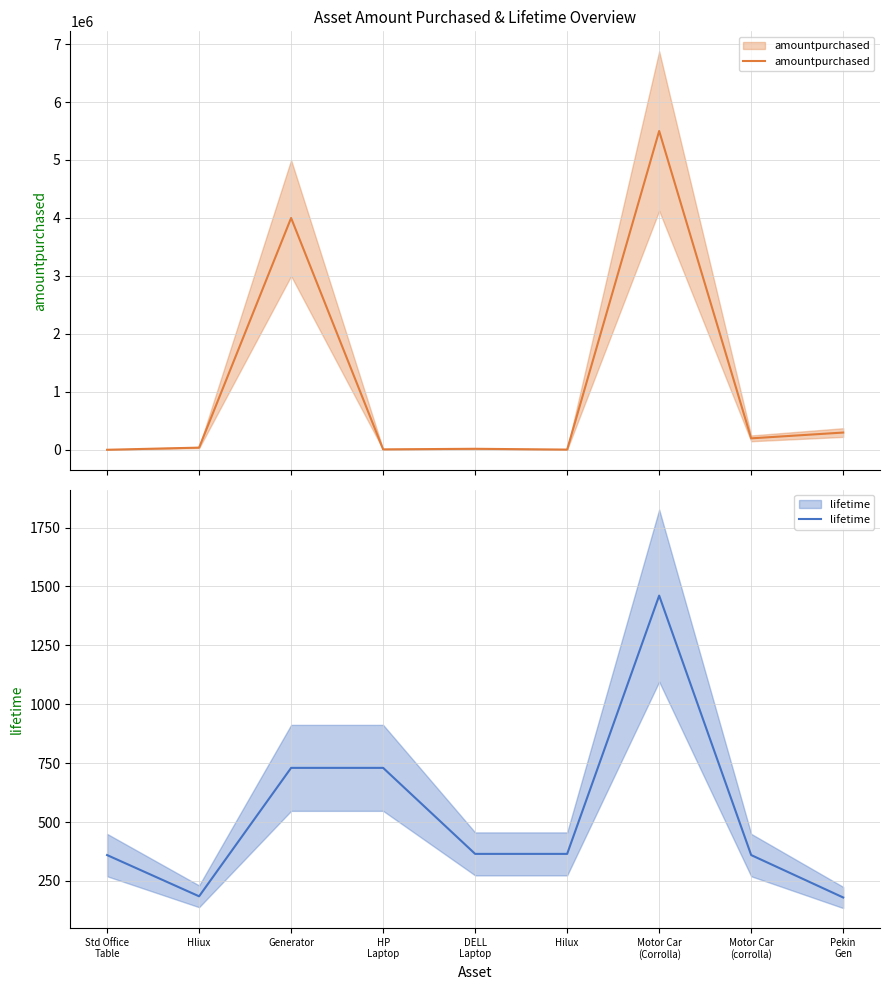

What is the difference between the highest and lowest values at HP
Laptop?

9270